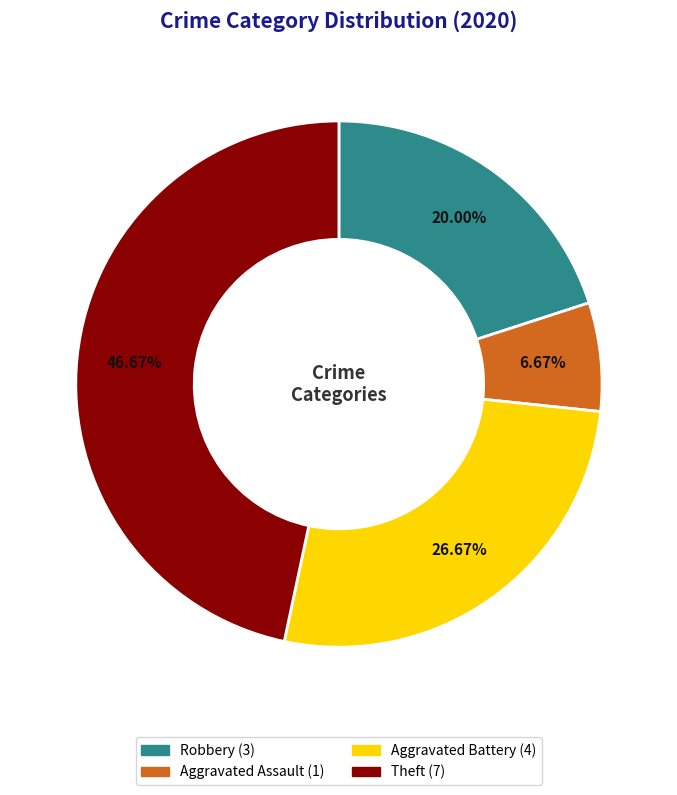

Count the number of slices in the pie.

4